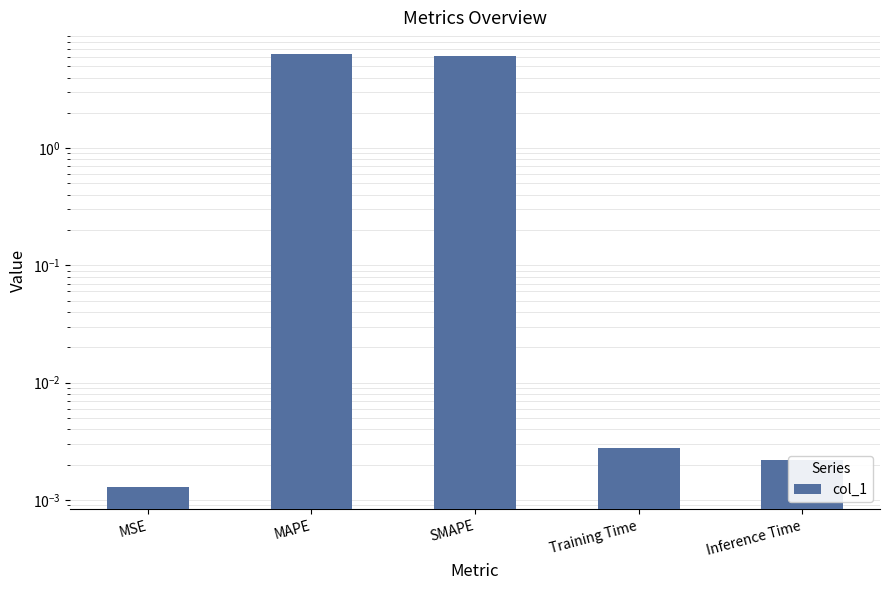

What is the average value?

2.5